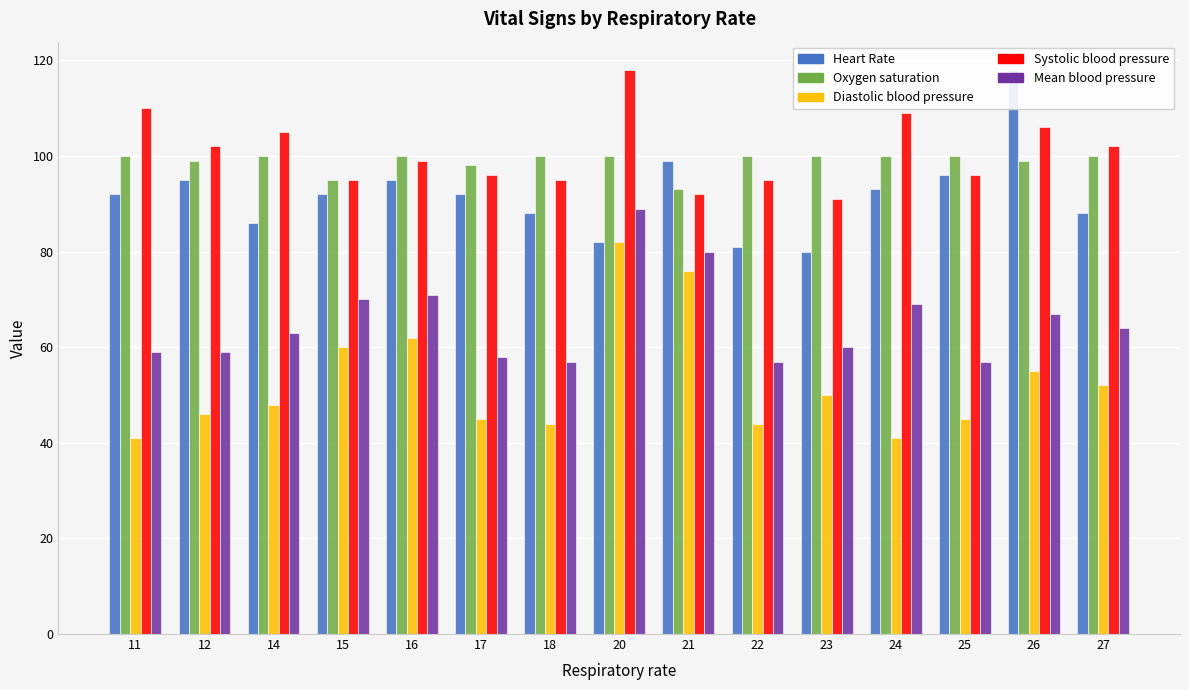

Which series has the largest range (max minus min)?

Diastolic blood pressure